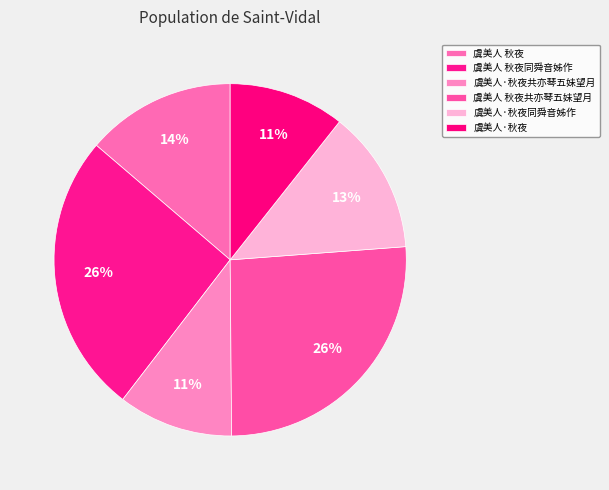

To the nearest percent, what percentage of the pie is 虞美人 秋夜同舜音姊作?

26%